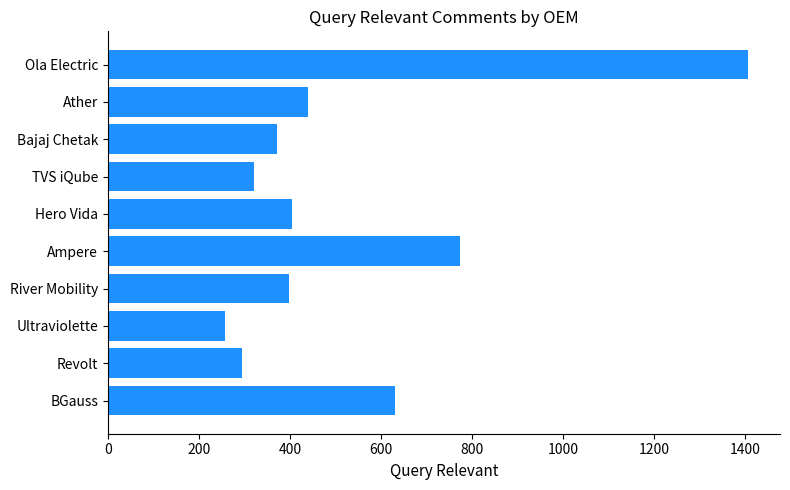

Is it true that the value at TVS iQube is 320?

True